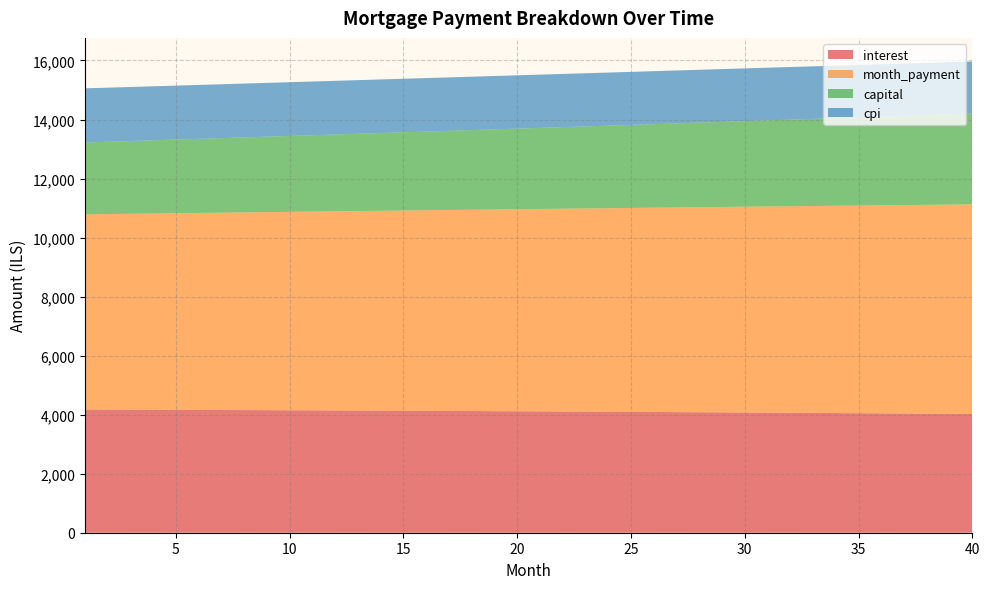

Reading left to right, extract all data points from this chart.

interest: 1=4174.3	2=4171.8	3=4169.2	4=4166.5	5=4163.8	6=4161.0	7=4158.2	8=4155.3	9=4152.3	10=4149.2	11=4146.1	12=4142.9	13=4139.6	14=4136.3	15=4132.8	16=4129.4	17=4125.8	18=4122.2	19=4118.5	20=4114.7	21=4110.8	22=4106.9	23=4102.9	24=4098.8	25=4094.6	26=4090.4	27=4086.1	28=4081.7	29=4077.2	30=4072.6	31=4068.0	32=4063.3	33=4058.5	34=4053.6	35=4048.6	36=4043.6	37=4038.4	38=4033.2	39=4027.9	40=4022.5
month_payment: 1=6611.7	2=6623.8	3=6635.9	4=6648.1	5=6660.3	6=6672.5	7=6684.7	8=6697.0	9=6709.3	10=6721.6	11=6733.9	12=6746.2	13=6758.6	14=6771.0	15=6783.4	16=6795.8	17=6808.3	18=6820.8	19=6833.3	20=6845.8	21=6858.4	22=6870.9	23=6883.5	24=6896.1	25=6908.8	26=6921.5	27=6934.1	28=6946.9	29=6959.6	30=6972.3	31=6985.1	32=6997.9	33=7010.8	34=7023.6	35=7036.5	36=7049.4	37=7062.3	38=7075.3	39=7088.2	40=7101.2
capital: 1=2437.4	2=2452.0	3=2466.7	4=2481.5	5=2496.5	6=2511.4	7=2526.5	8=2541.7	9=2557.0	10=2572.3	11=2587.8	12=2603.3	13=2619.0	14=2634.7	15=2650.5	16=2666.5	17=2682.5	18=2698.6	19=2714.8	20=2731.1	21=2747.5	22=2764.0	23=2780.6	24=2797.4	25=2814.2	26=2831.1	27=2848.1	28=2865.2	29=2882.4	30=2899.7	31=2917.1	32=2934.7	33=2952.3	34=2970.0	35=2987.9	36=3005.8	37=3023.9	38=3042.0	39=3060.3	40=3078.7
cpi: 1=1832.2	2=1831.1	3=1829.9	4=1828.7	5=1827.5	6=1826.3	7=1825.0	8=1823.7	9=1822.3	10=1820.9	11=1819.5	12=1818.1	13=1816.6	14=1815.1	15=1813.6	16=1812.0	17=1810.4	18=1808.8	19=1807.1	20=1805.4	21=1803.7	22=1802.0	23=1800.2	24=1798.3	25=1796.5	26=1794.6	27=1792.6	28=1790.7	29=1788.7	30=1786.6	31=1784.6	32=1782.5	33=1780.3	34=1778.1	35=1775.9	36=1773.7	37=1771.4	38=1769.0	39=1766.7	40=1764.3